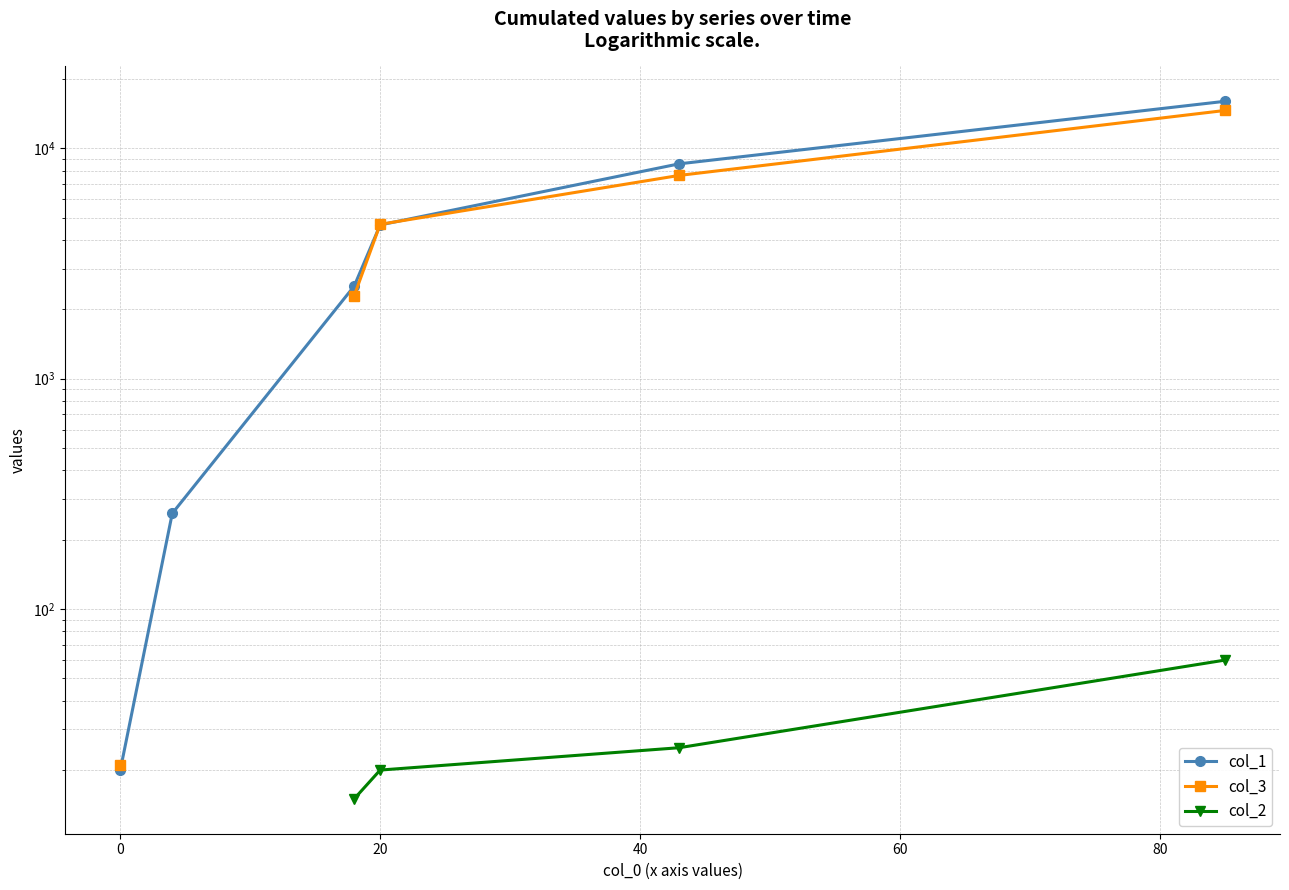

What is the smallest value displayed?

15.0